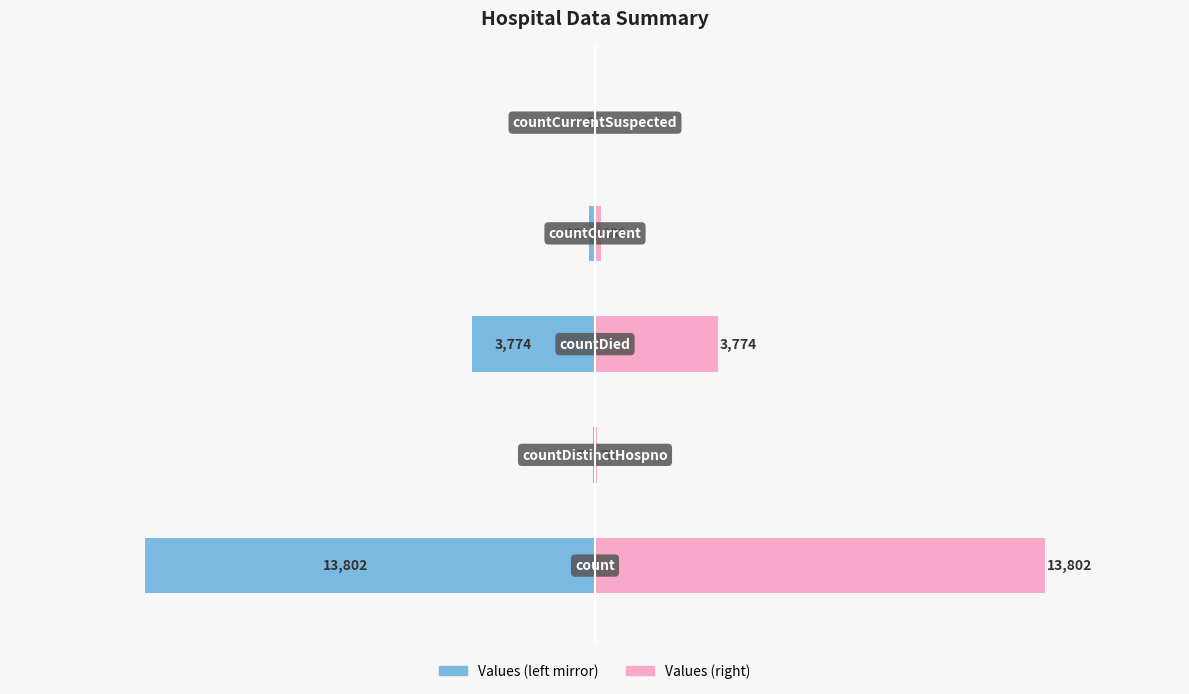

True or false: Values (right) has a value of 0 at 4.

True